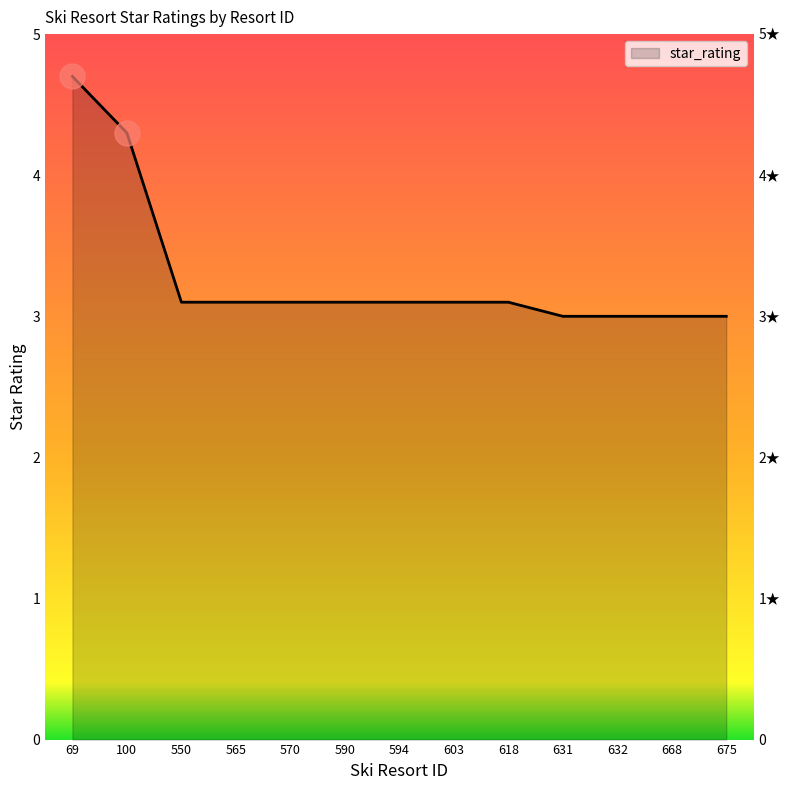

Rank the categories by value from highest to lowest.

69, 100, 550, 565, 570, 590, 594, 603, 618, 631, 632, 668, 675